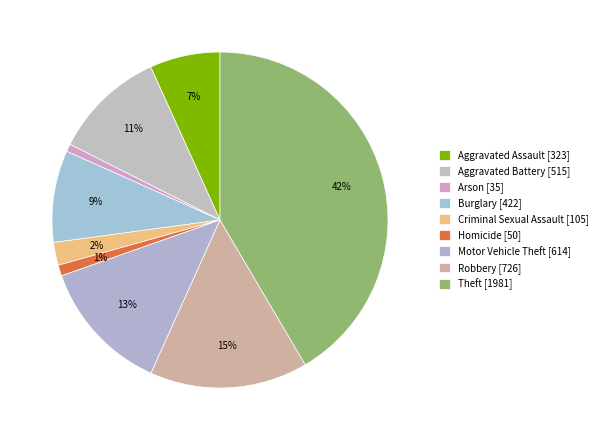

Which slice is the smallest?

Arson